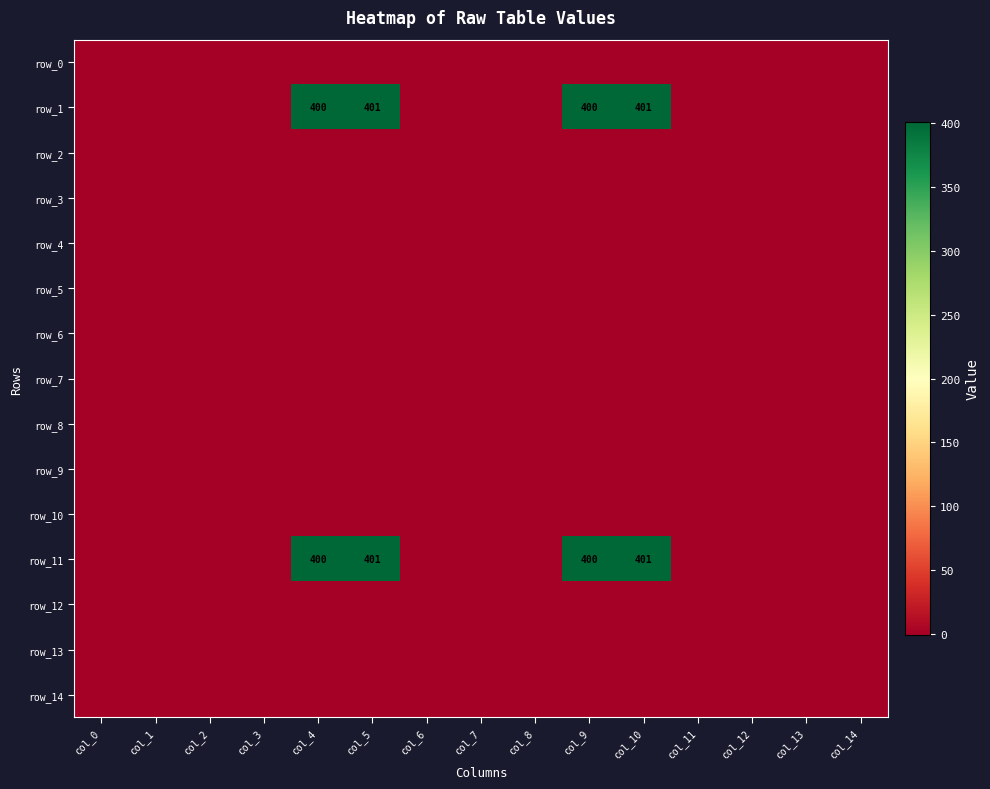

The row_6 series shows 0 at col_2. True or false?

False